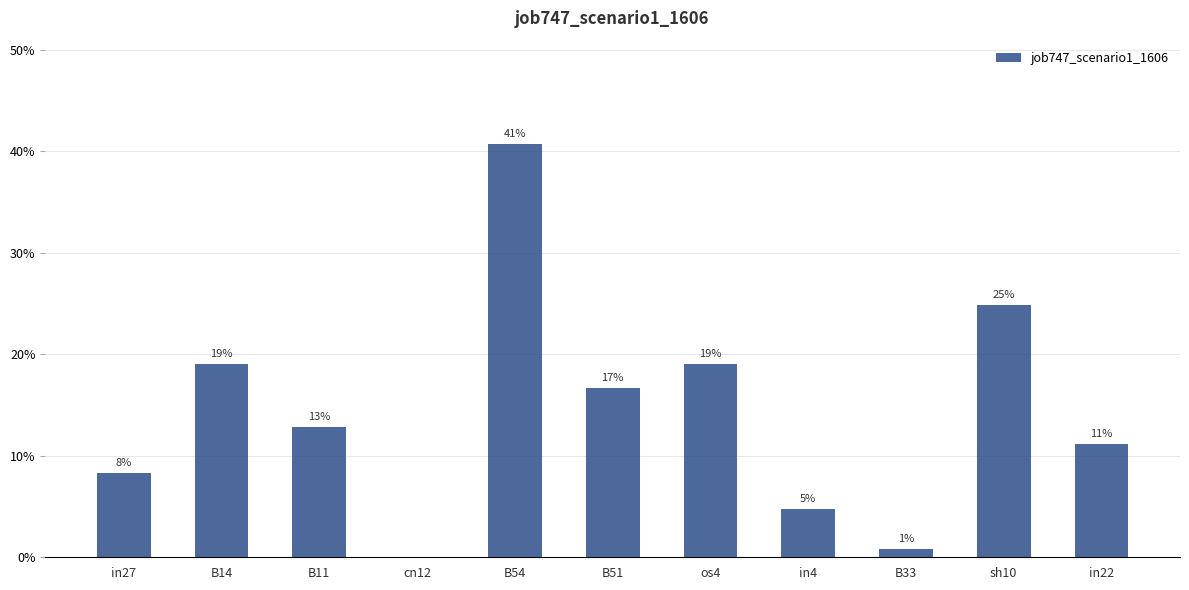

What is the average value?

0.1